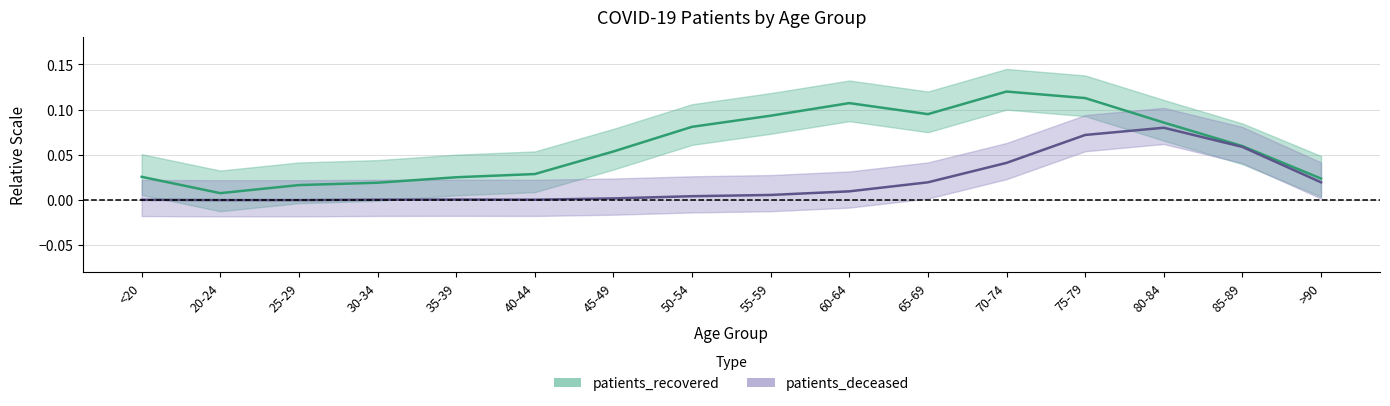

Reading left to right, extract all data points from this chart.

patients_recovered: 0.0	0.0	0.0	0.0	0.0	0.0	0.1	0.1	0.1	0.1	0.1	0.1	0.1	0.1	0.1	0.0
patients_deceased: 0.0	0.0	0.0	0.0	0.0	0.0	0.0	0.0	0.0	0.0	0.0	0.0	0.1	0.1	0.1	0.0